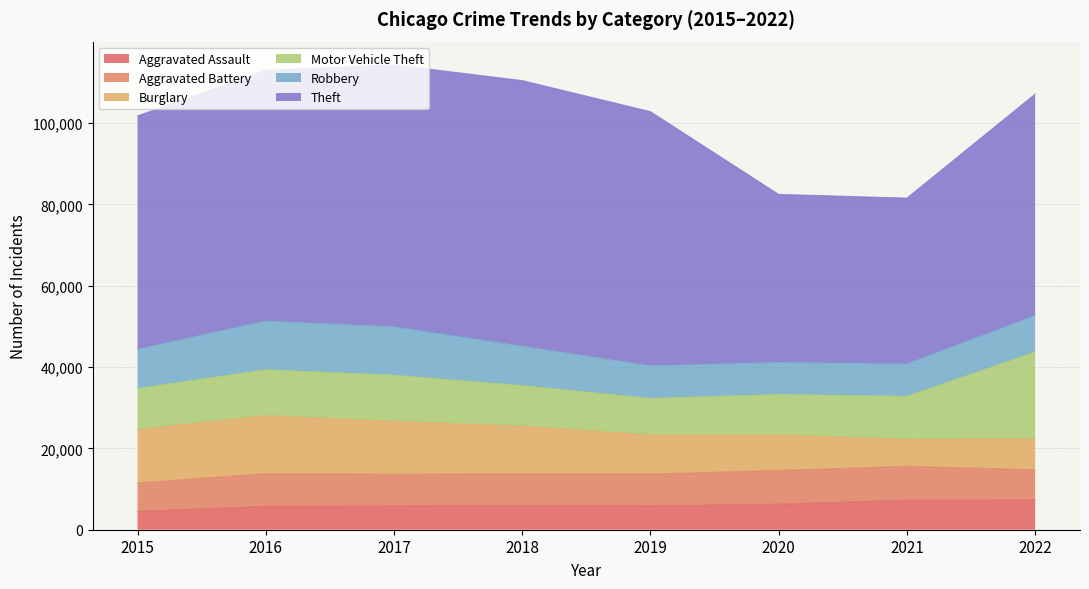

Does the chart have visible grid lines?

Yes